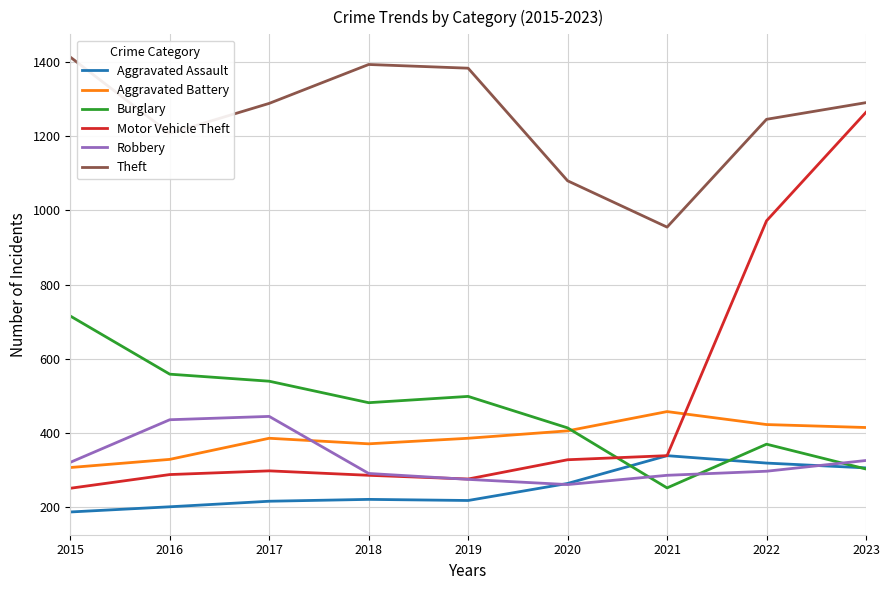

The Aggravated Assault series shows 305 at 2023. True or false?

True